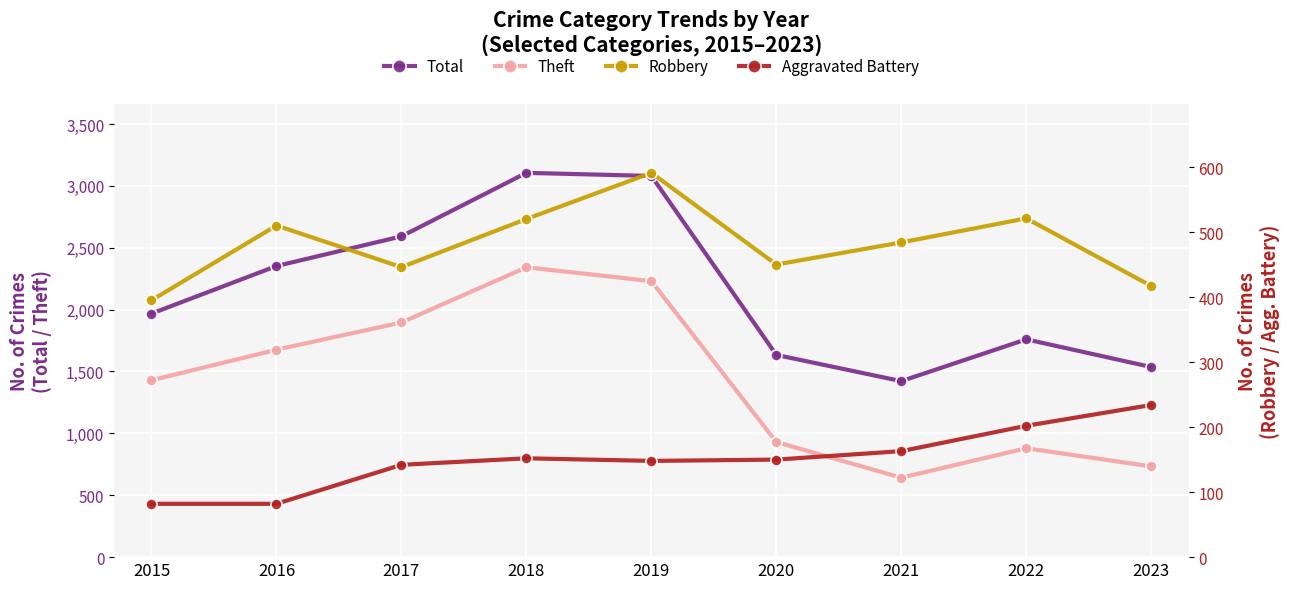

True or false: Theft and Robbery cross at least once.

False